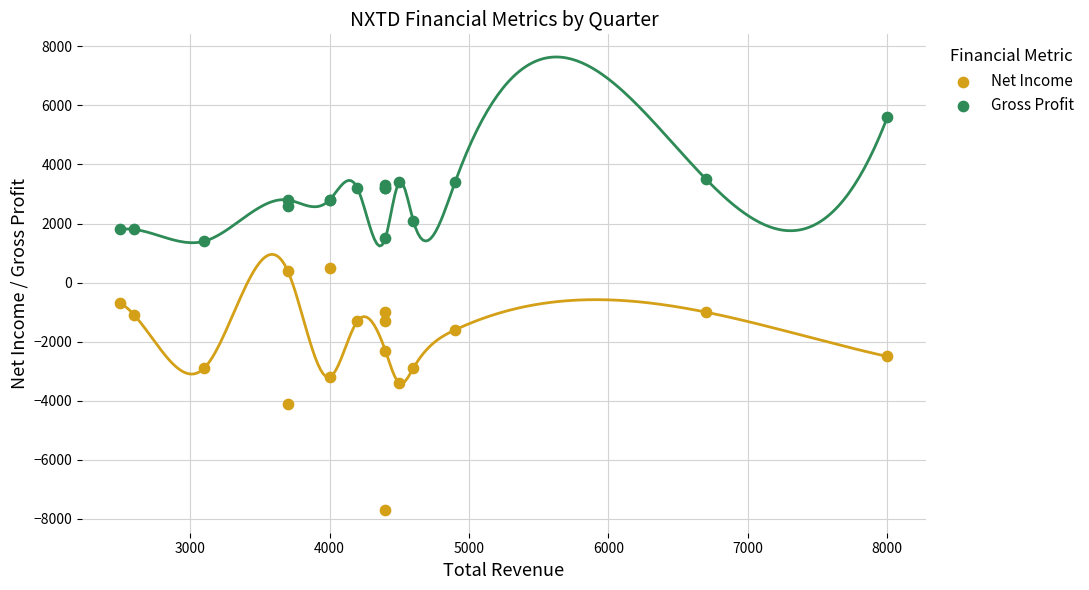

What is the X range (max minus min) for the scatter plot?

5500